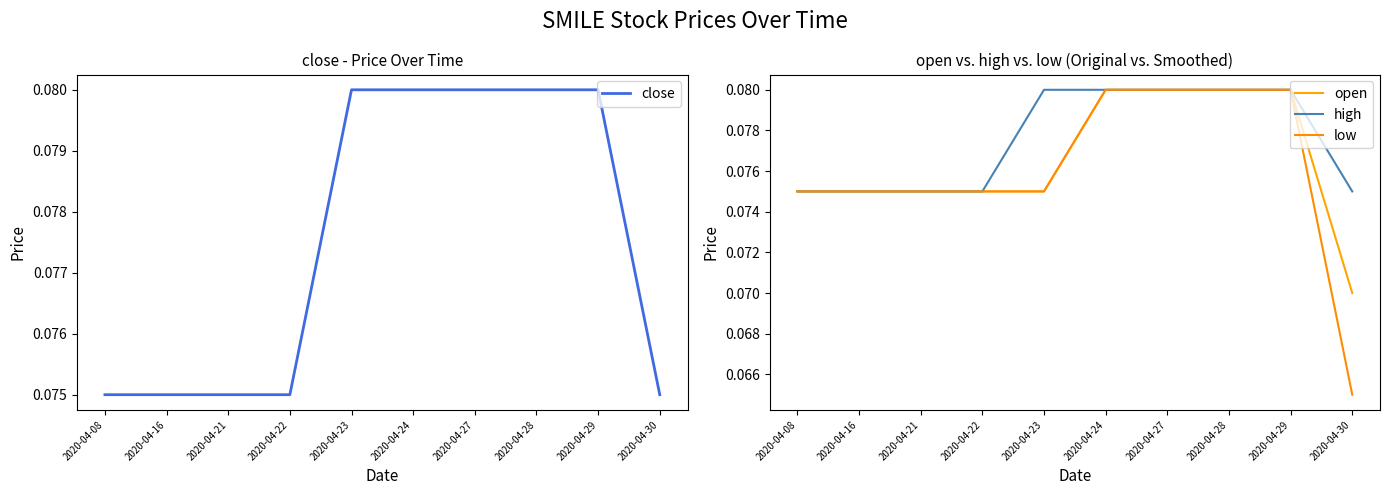

How many lines are shown in the chart?

4